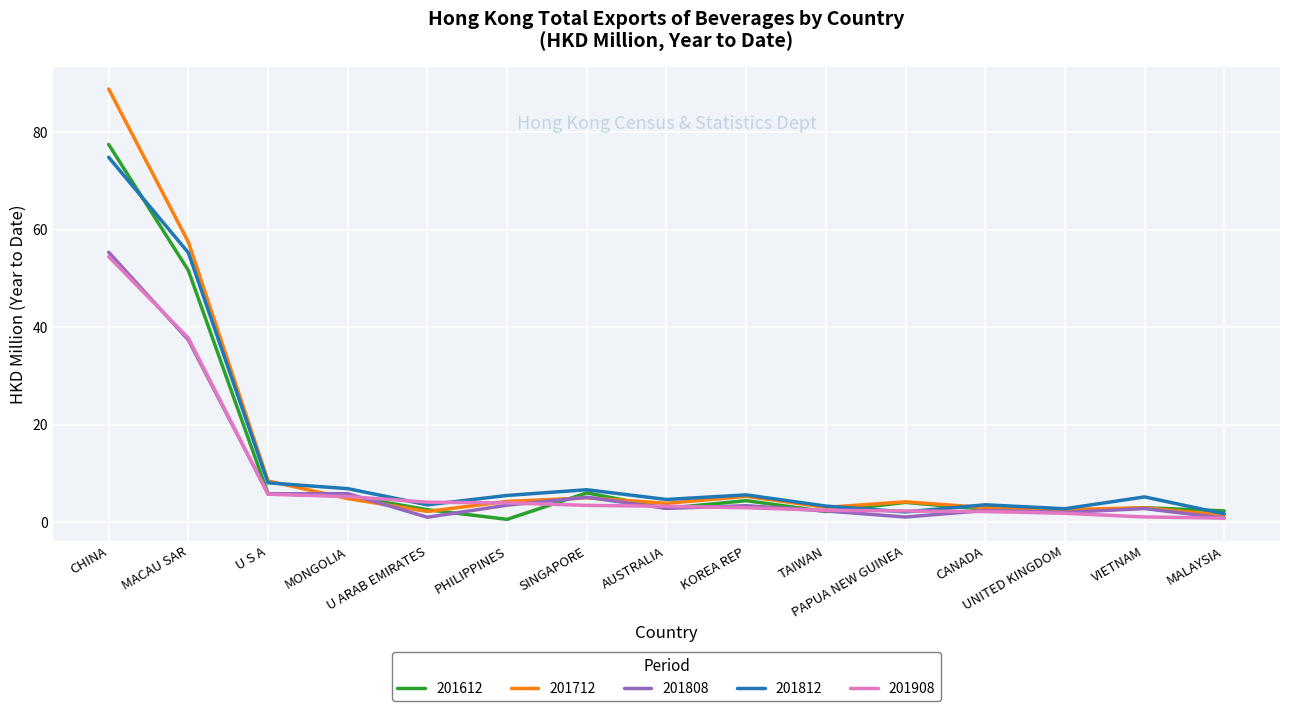

What is the difference between the 201908 values at PAPUA NEW GUINEA and MONGOLIA?

3.0